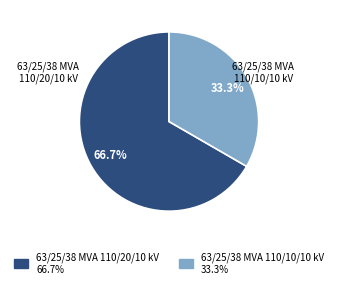

To the nearest percent, what is the combined percentage of 63/25/38 MVA 110/20/10 kV and 63/25/38 MVA 110/10/10 kV?

100%